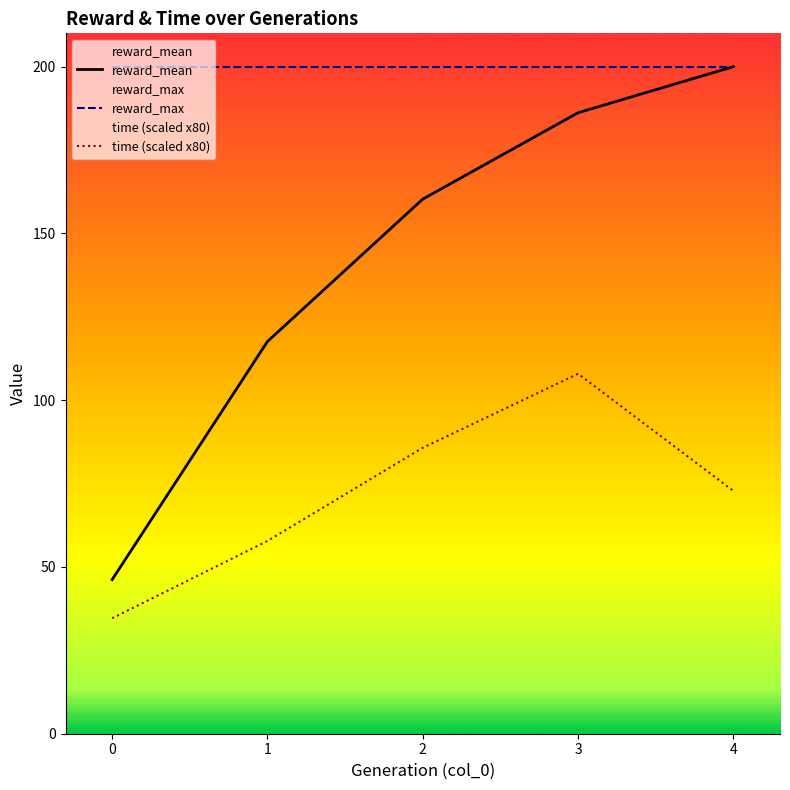

Rank the series by their maximum value, from lowest to highest.

time (scaled x80), reward_mean, reward_max